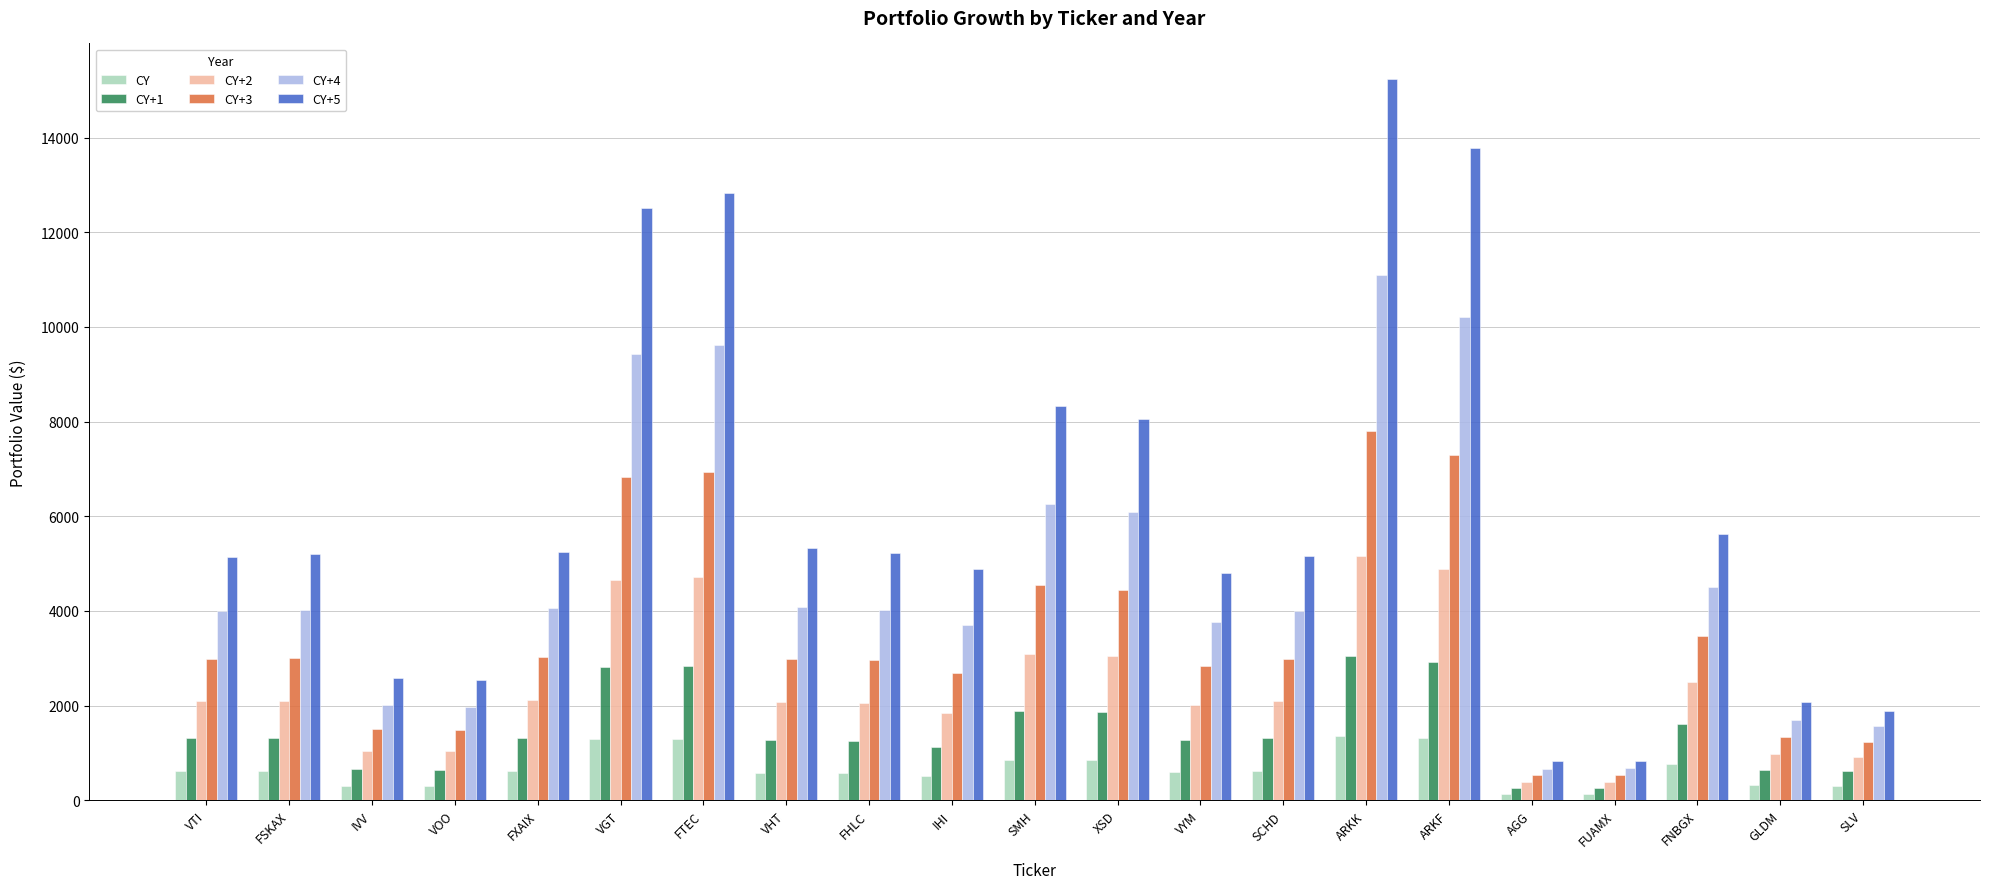

Which series has the largest total across all categories?

CY+5